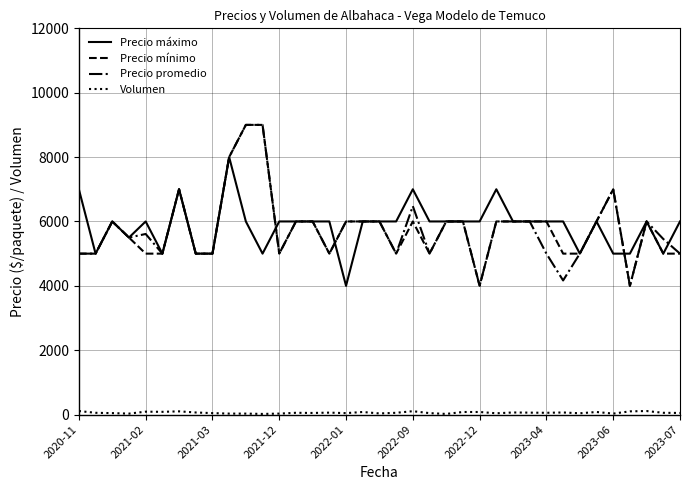

What is the minimum value for Precio promedio?

4000